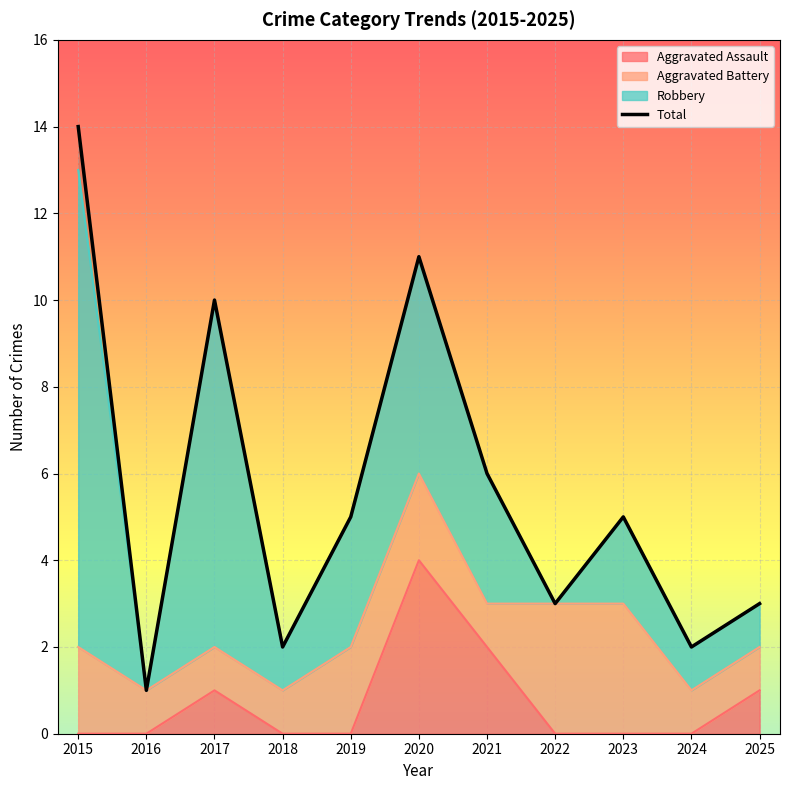

Read the value at 2025, to the nearest 5.

5